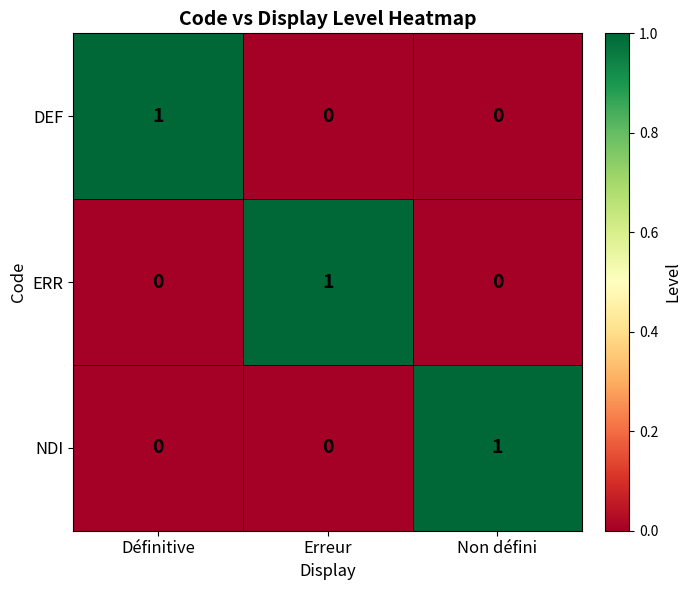

The ERR series shows 1 at Erreur. True or false?

True